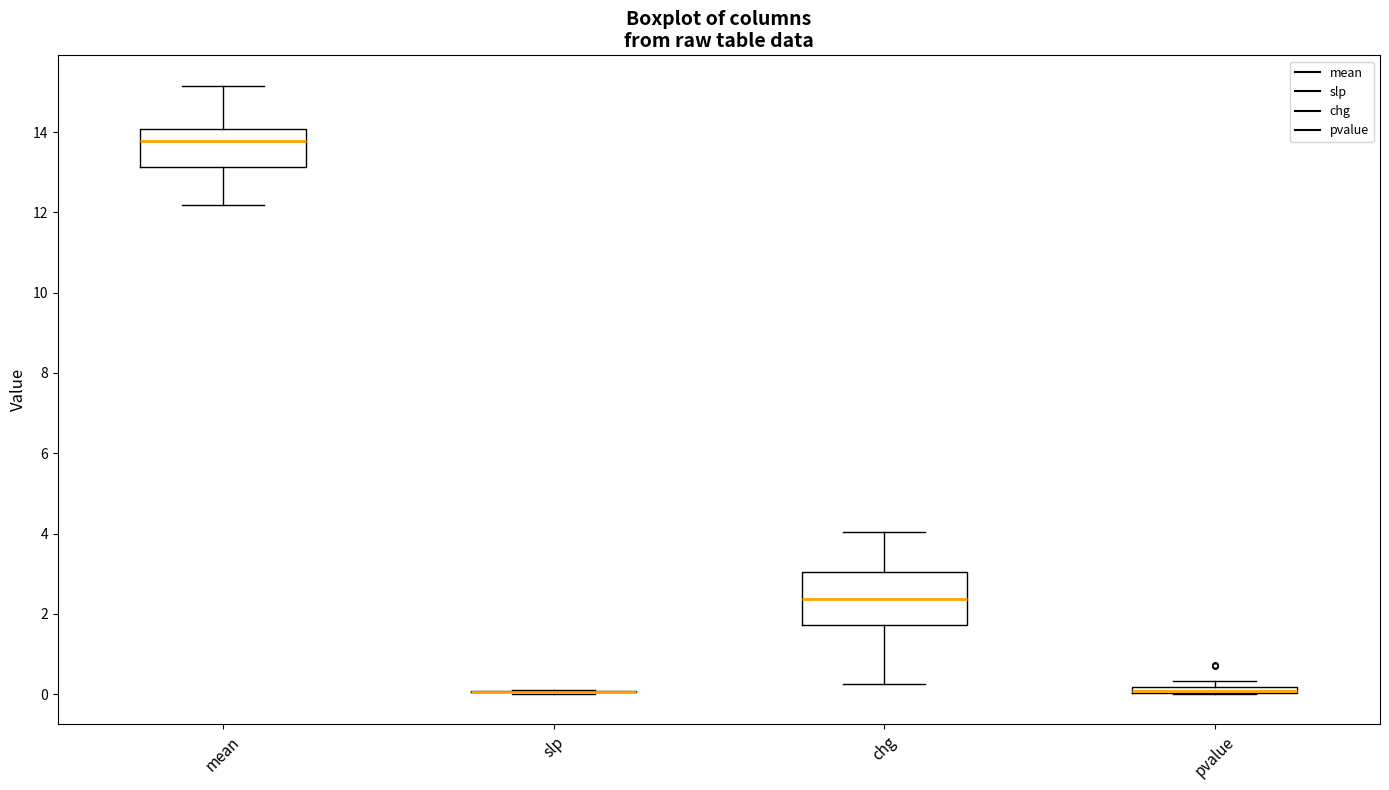

Comparing the boxes themselves (not the whiskers), which one is the tallest?

chg